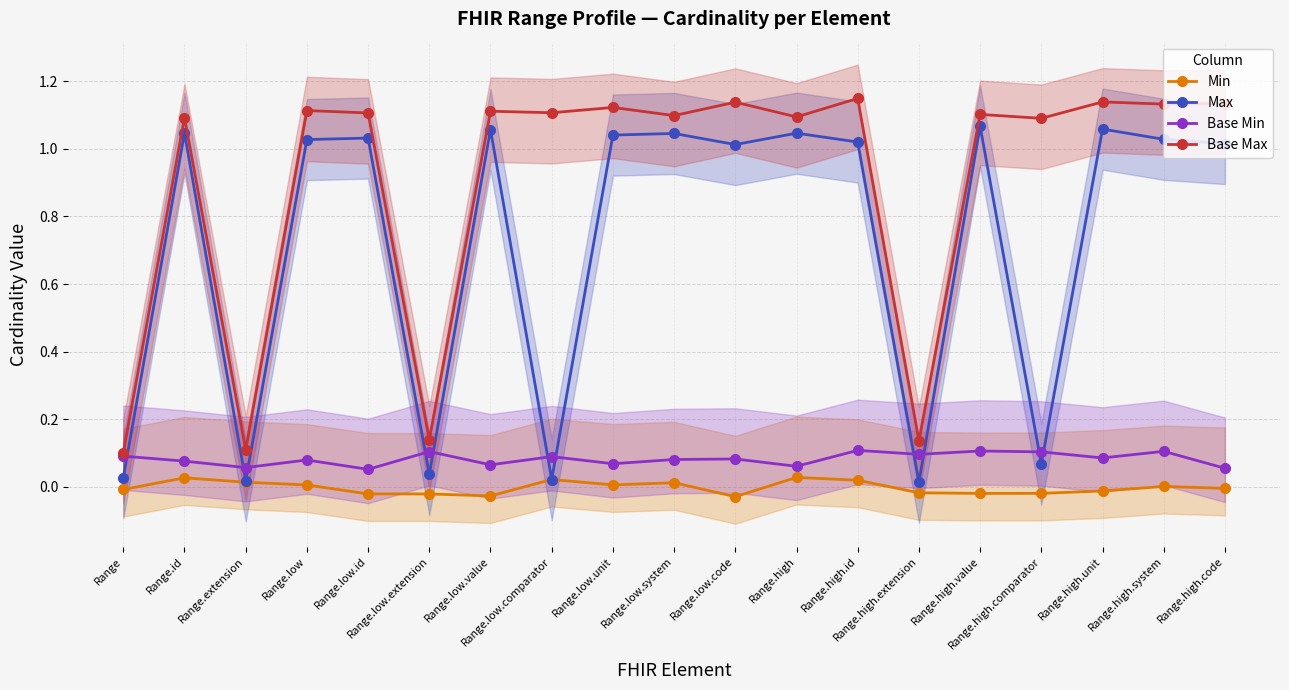

What is the approximate value of Base Min at Range.high.unit?

0.1